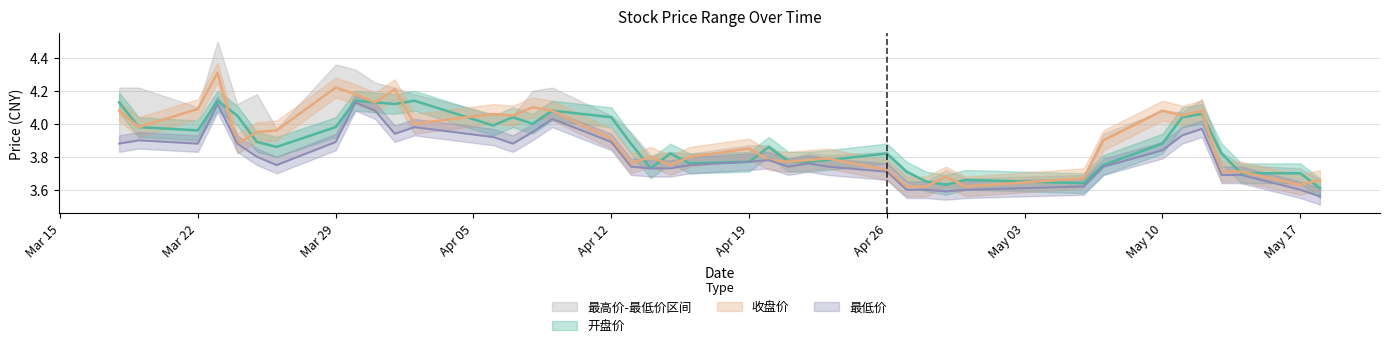

True or false: 收盘价 and 最低价 intersect in this chart.

False